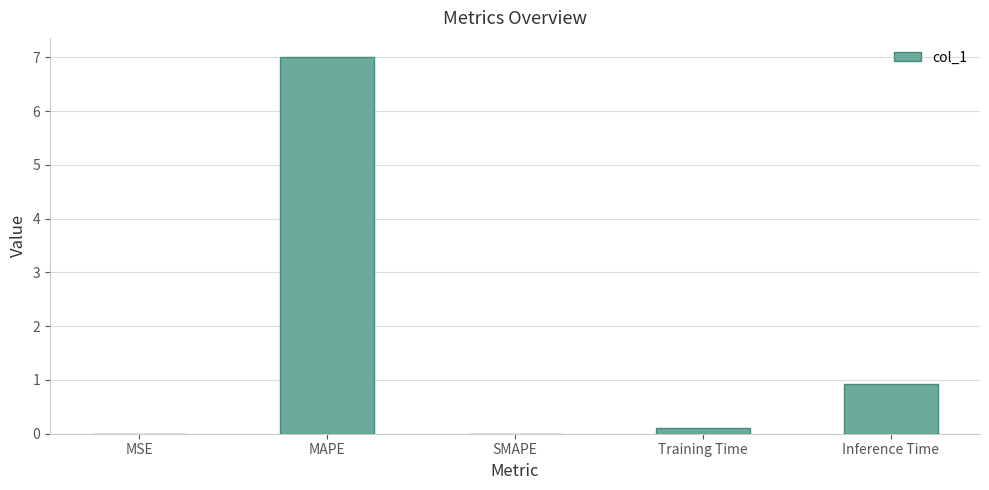

At which category does the chart reach its peak across all series?

MAPE